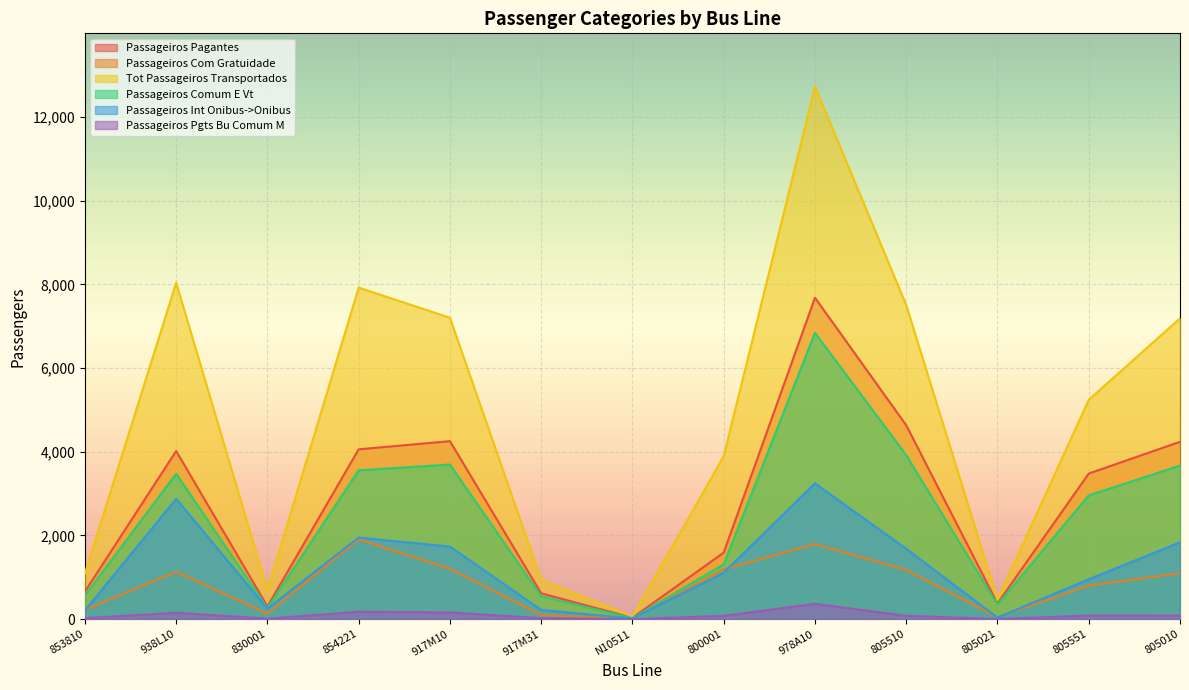

At how many categories does at least one series exceed 12369?

1